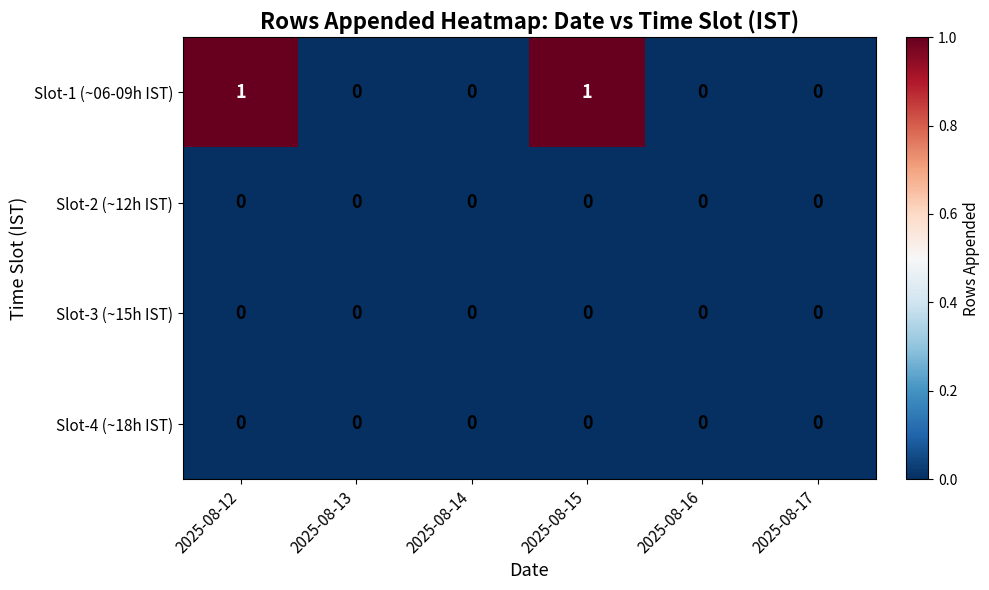

Which series has the widest spread of values?

Slot-1 (~06-09h IST)